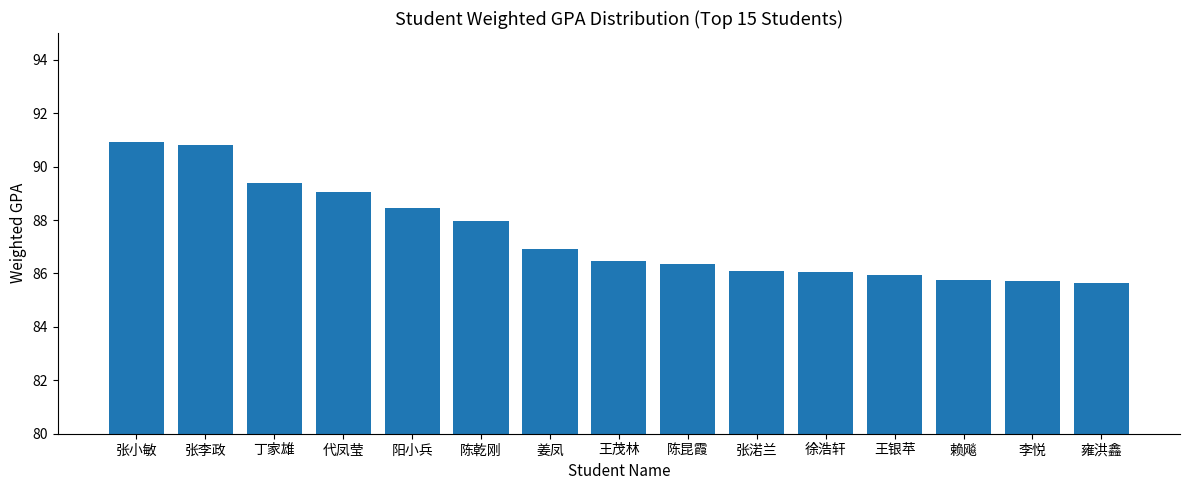

Count the number of categories in the chart.

15